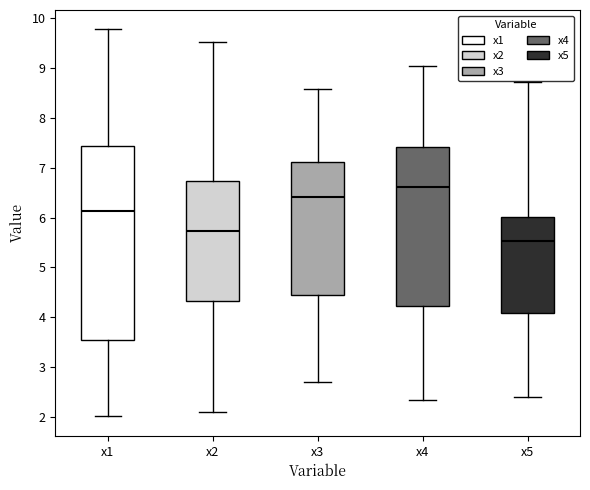

Which box's median line is the lowest?

x5